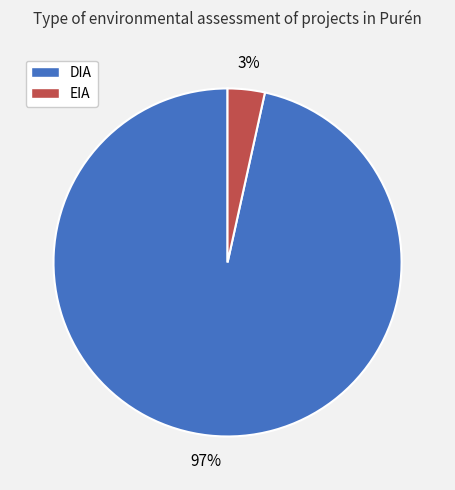

Is the sum of DIA and EIA greater than half?

Yes